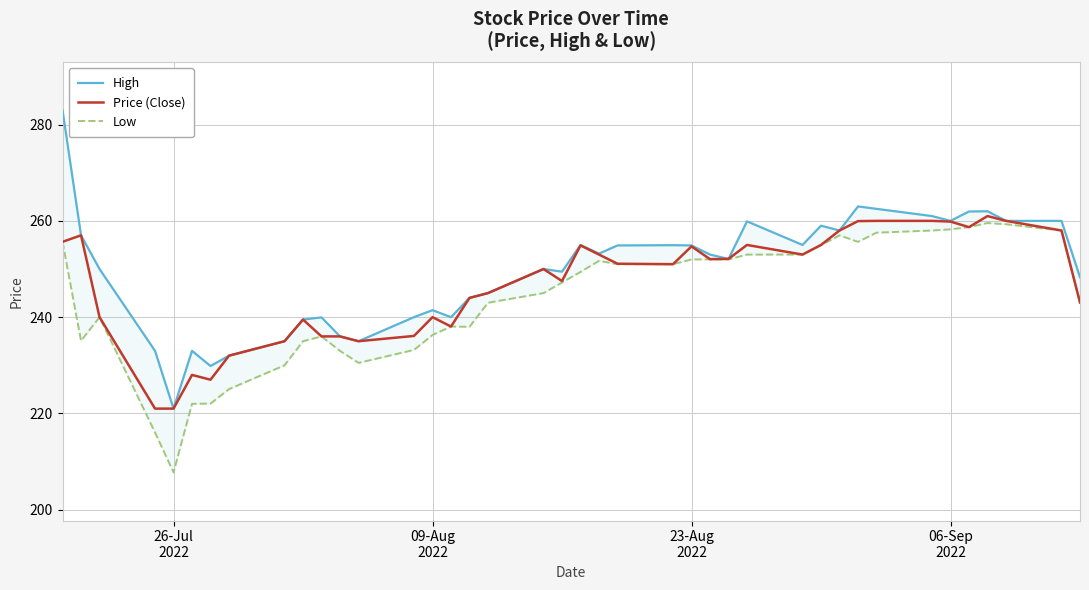

What is the maximum value for Price (Close)?

261.0